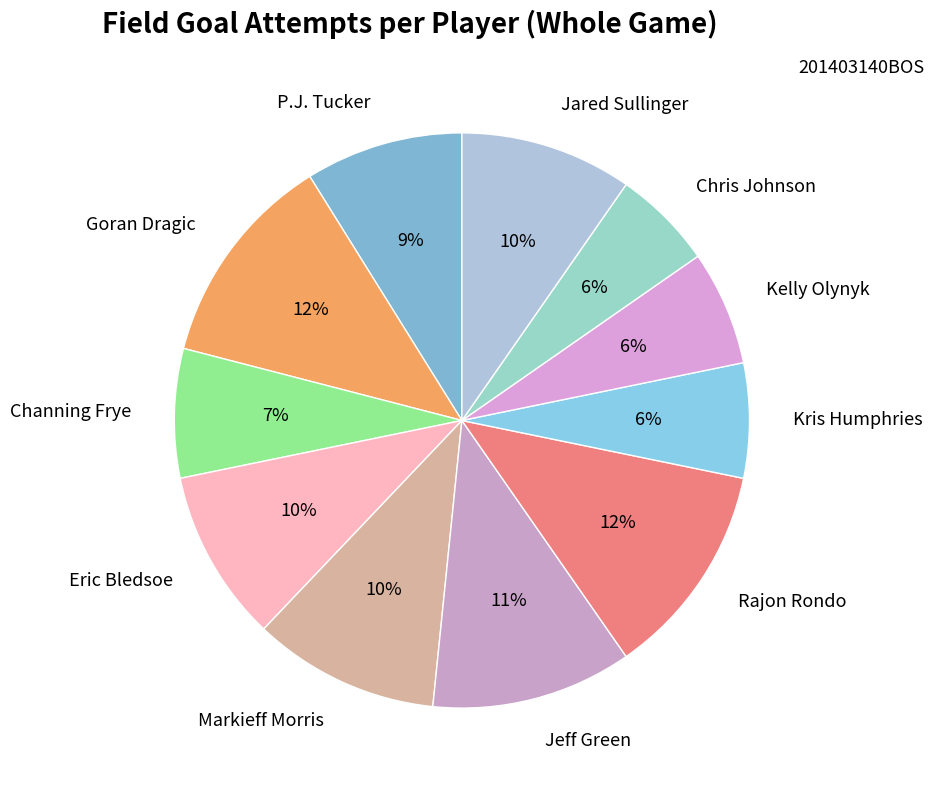

Approximately how many times larger is the value at Jeff Green compared to Markieff Morris?

1.1